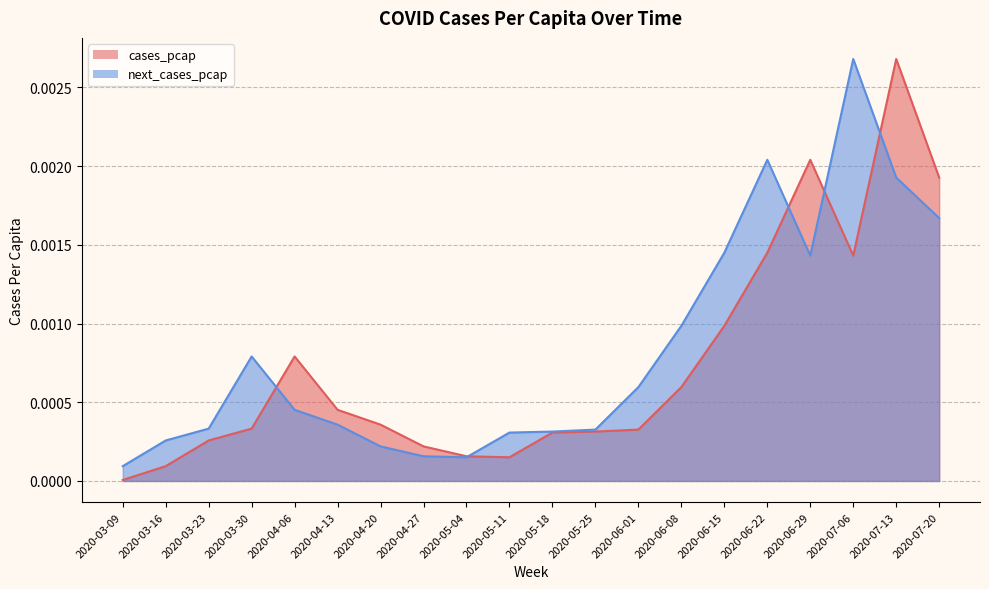

Is the value of next_cases_pcap at 2020-05-18 greater than the value of cases_pcap at 2020-03-16?

Yes